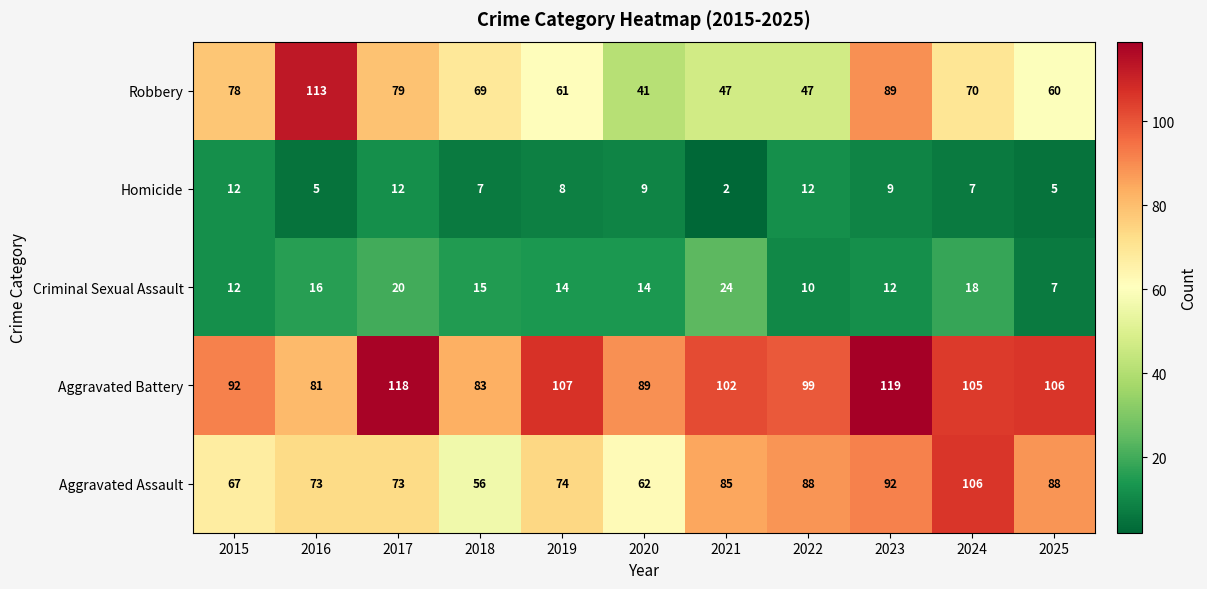

What is the total value across all series at 2019?

264